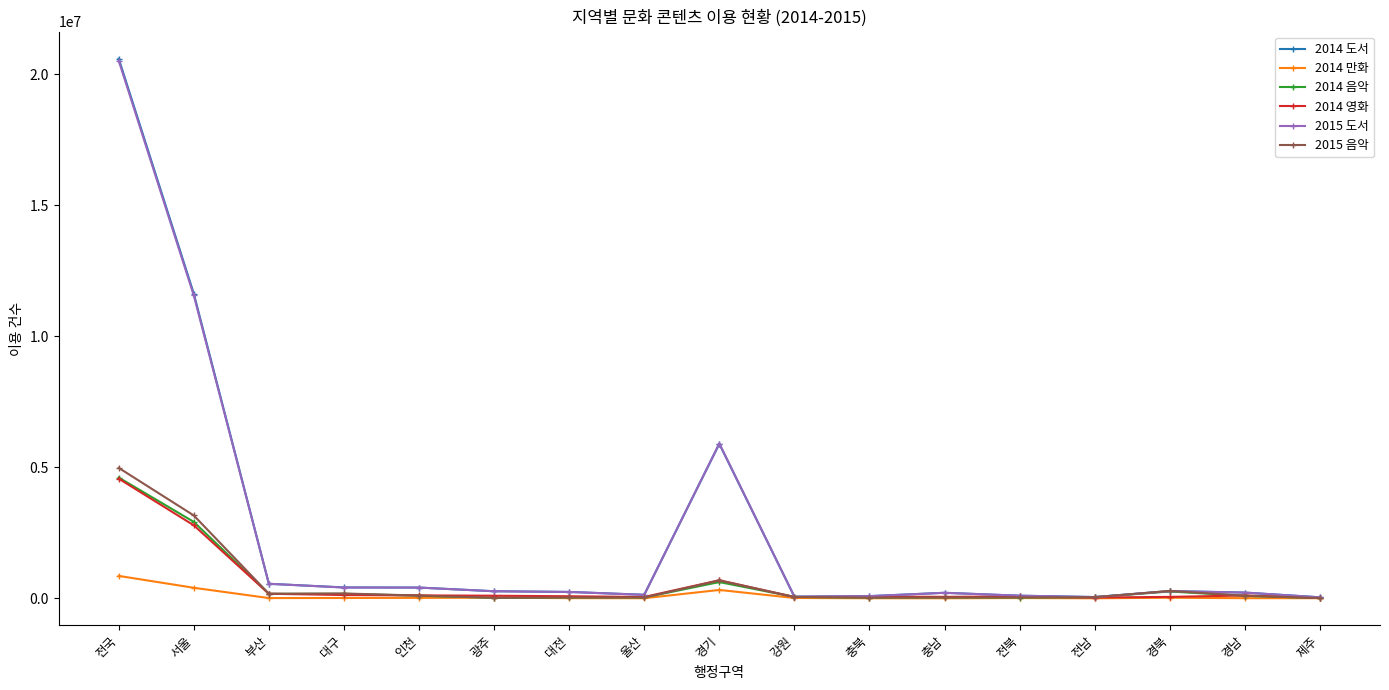

At which category is the sum across all series the highest?

전국